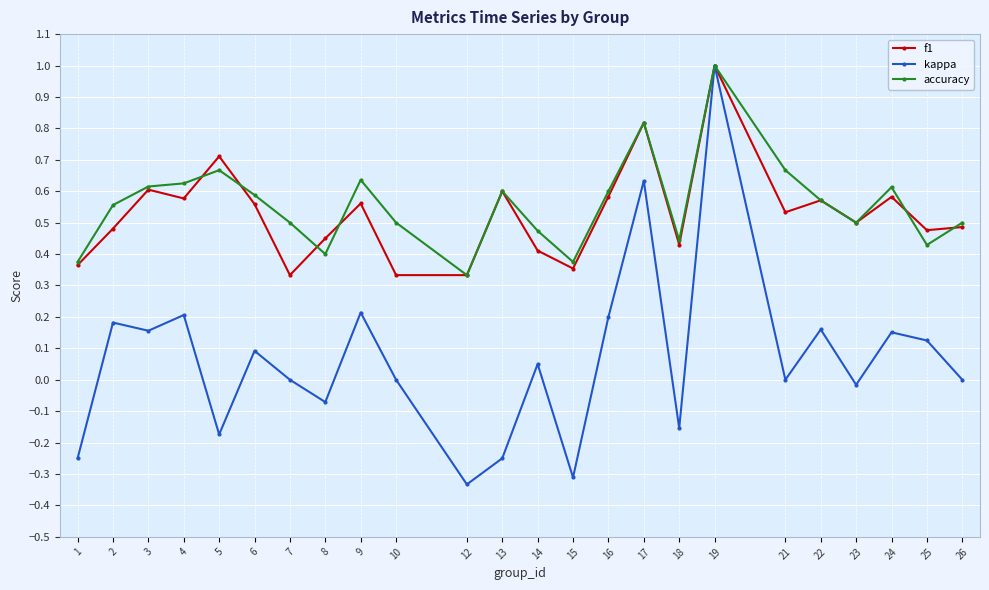

Which series has the largest total across all categories?

accuracy